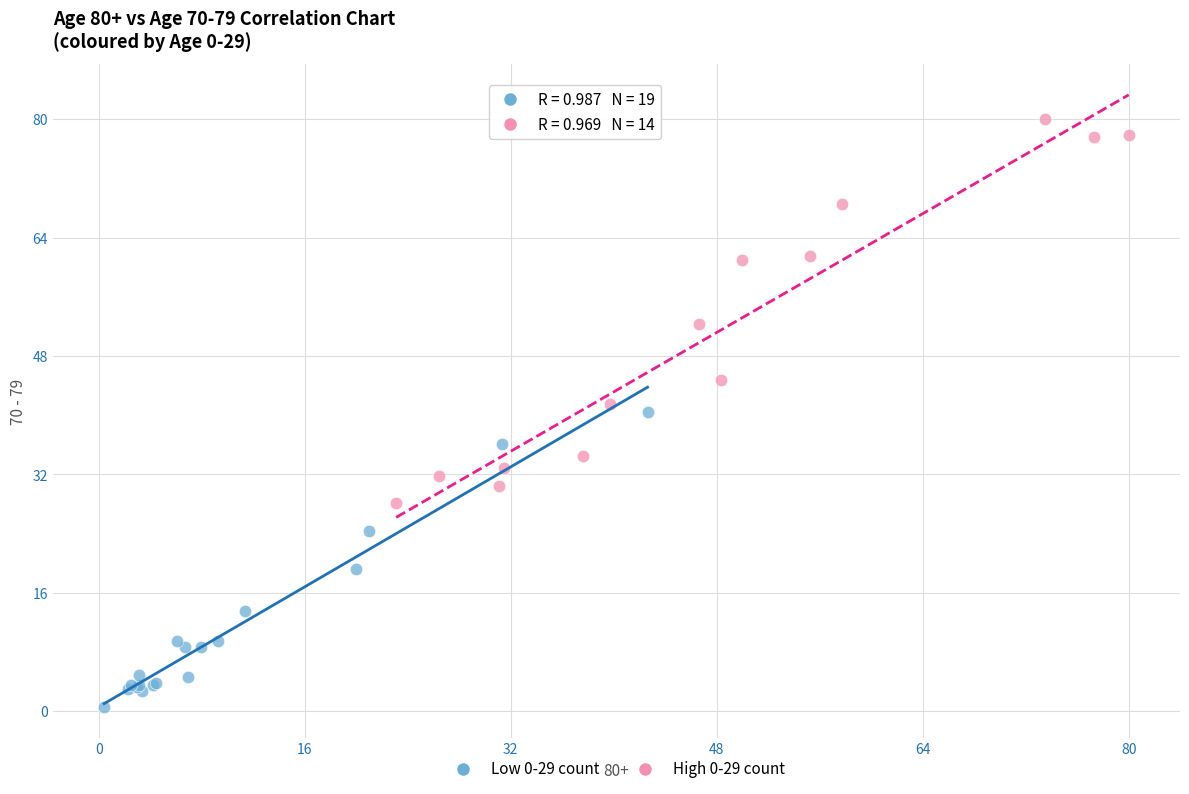

Which series reaches the maximum Y coordinate?

High 0-29 count